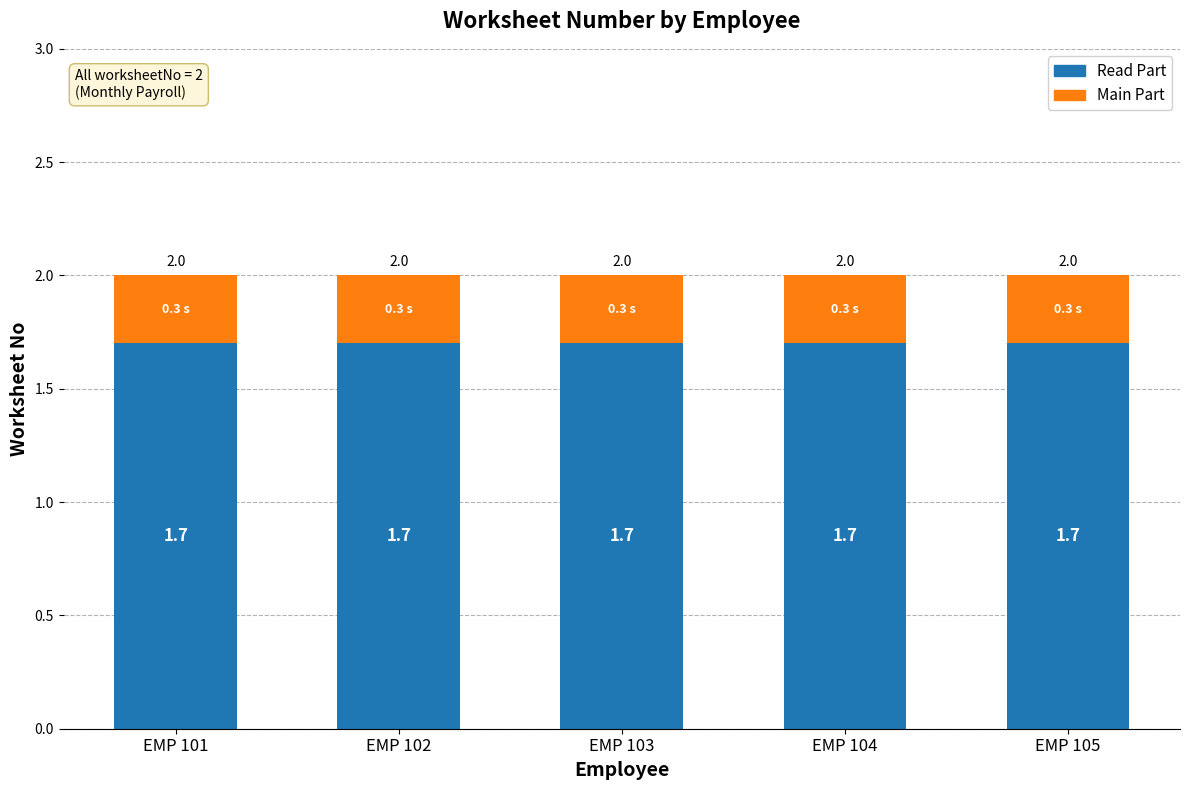

What is the total value across all series at EMP 105?

2.0